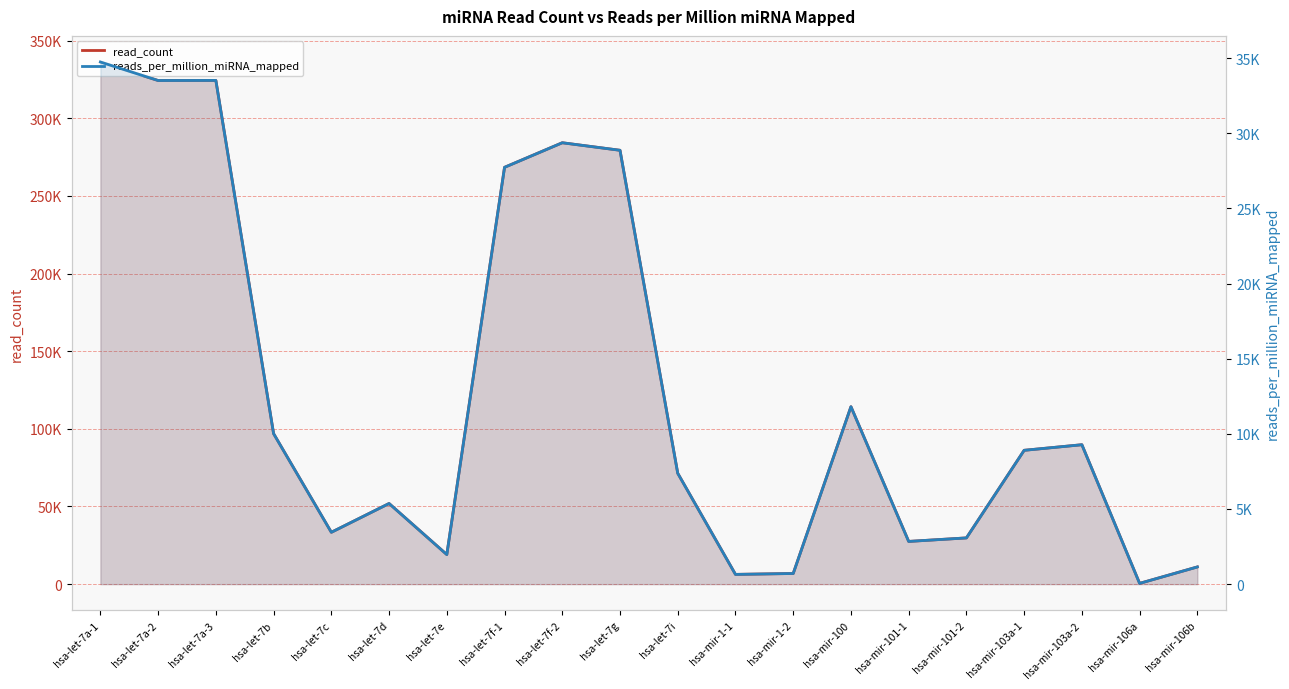

True or false: reads_per_million_miRNA_mapped has more than 0 interior local peaks.

True